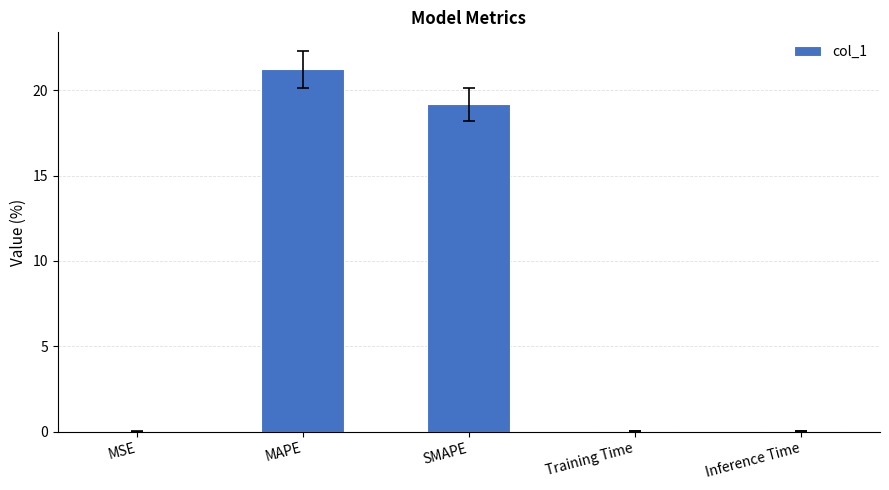

What is the approximate value at SMAPE?

19.2